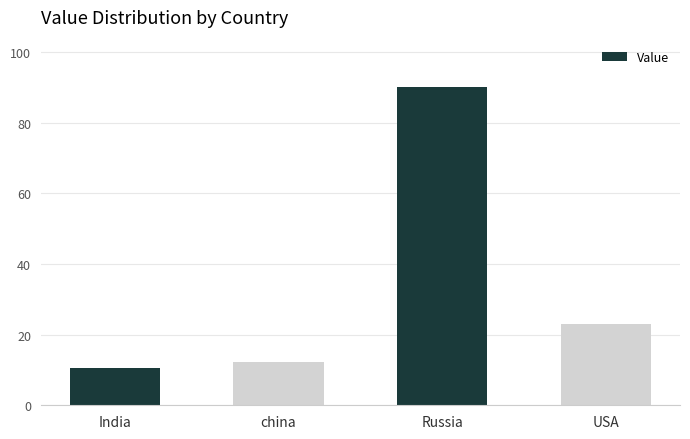

What is the approximate value at china?

12.3